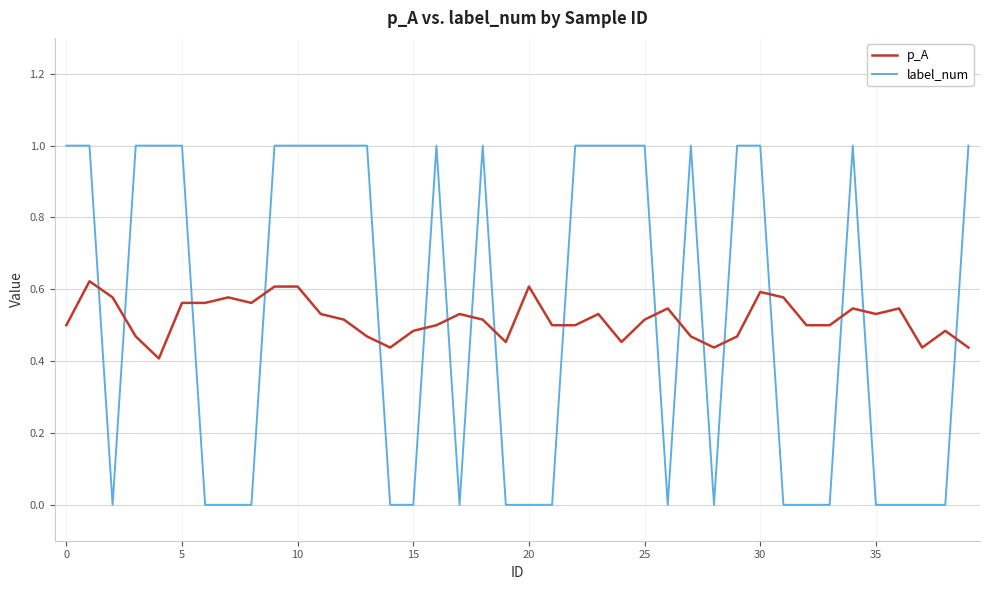

Which series has the widest spread of values?

label_num